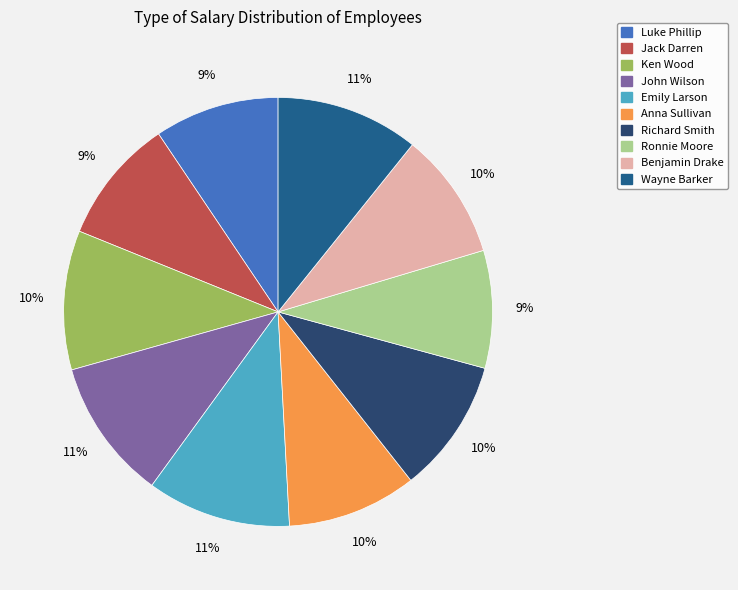

How many segments does this pie chart have?

10